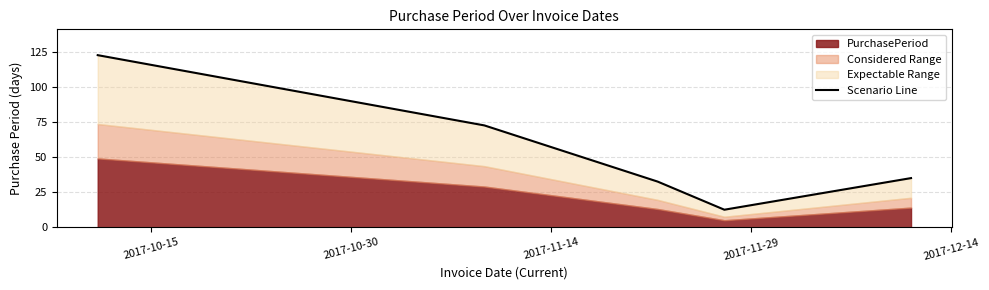

At which category does the chart reach its minimum across all series?

2017-11-29